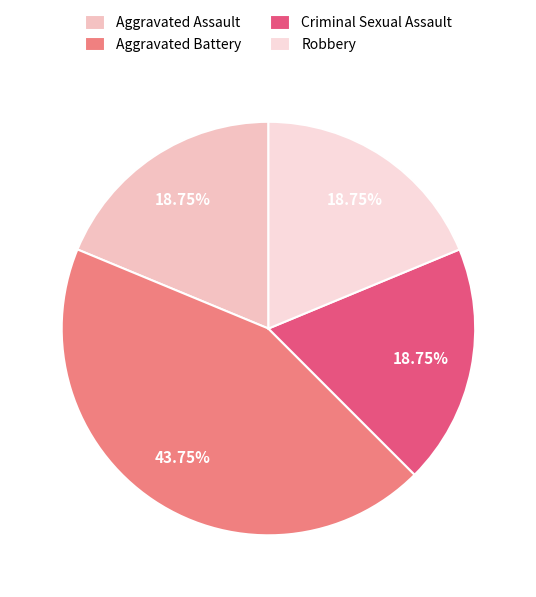

To the nearest percent, what portion does Aggravated Battery represent?

44%